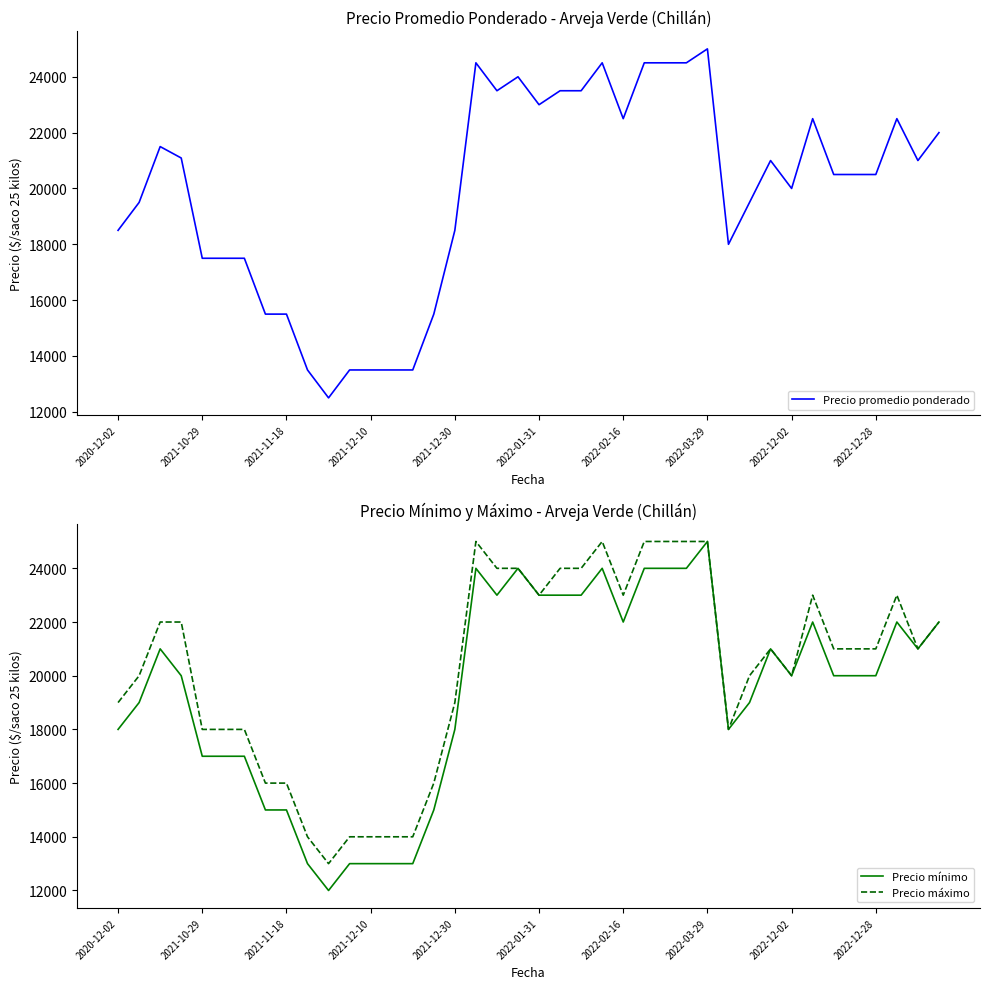

What is the sum of the Precio máximo values at 2021-10-29 and 2021-12-10?

32000